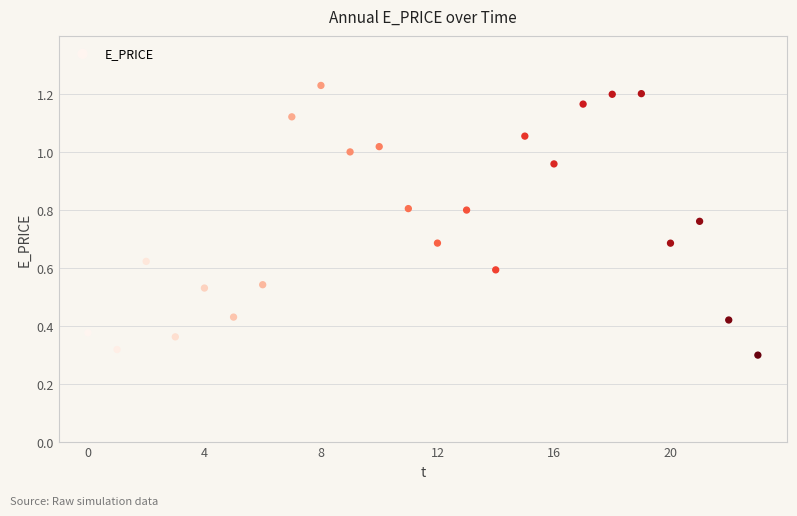

What is the range of Y values (max minus min)?

0.9